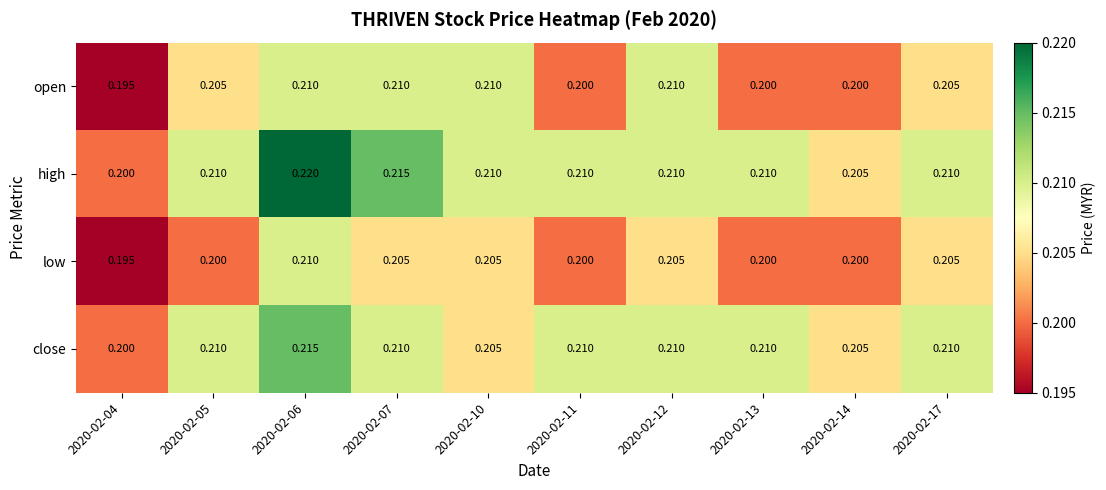

Which series has the widest spread of values?

high